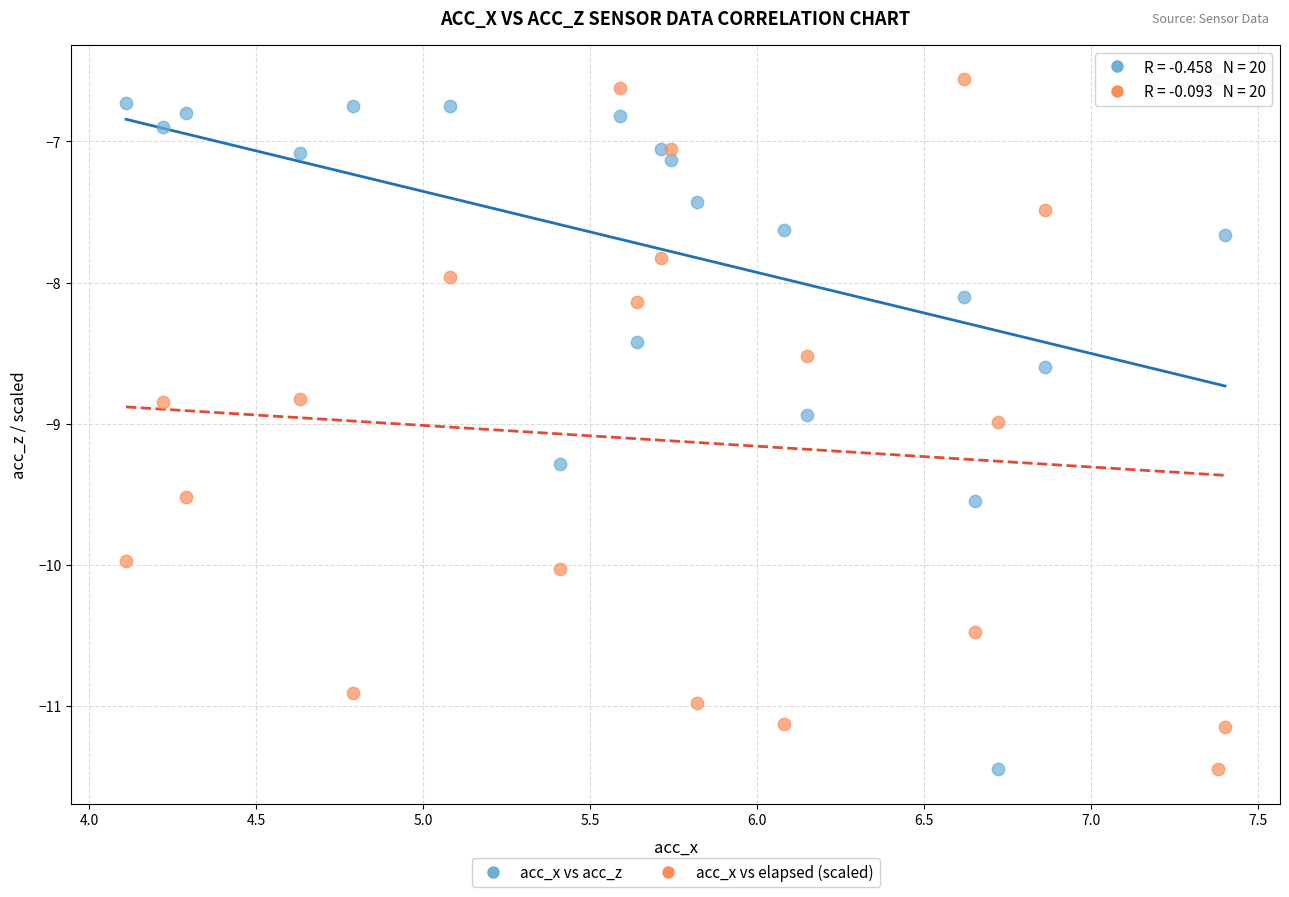

What is the X range (max minus min) for the scatter plot?

3.3